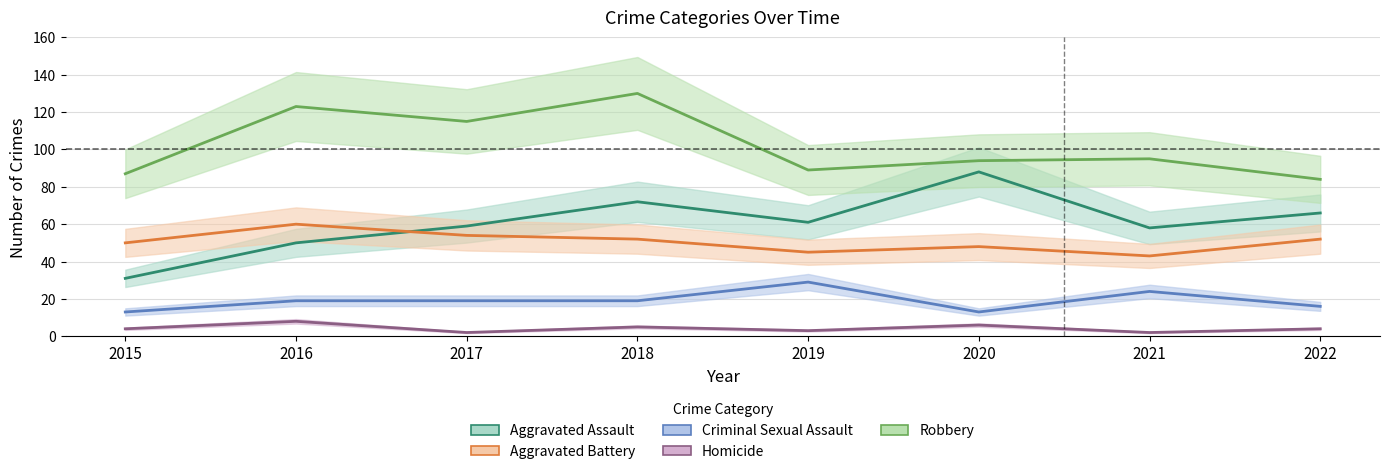

Between 2020 and 2017, which is larger?

2020